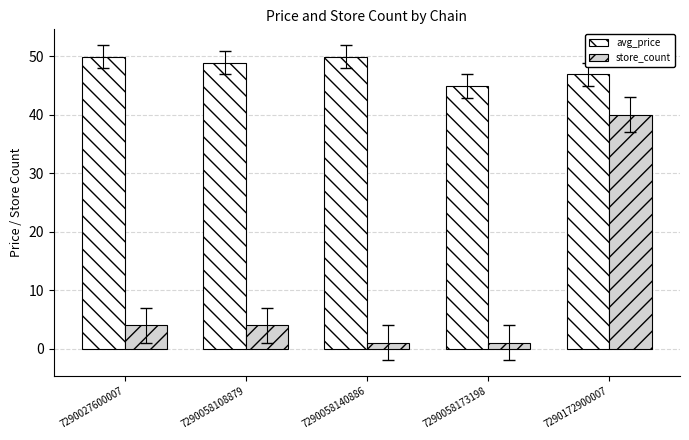

Reading right to left, what are all the values shown in this chart?

avg_price: 46.9	44.9	49.9	48.9	49.9
store_count: 40.0	1.0	1.0	4.0	4.0